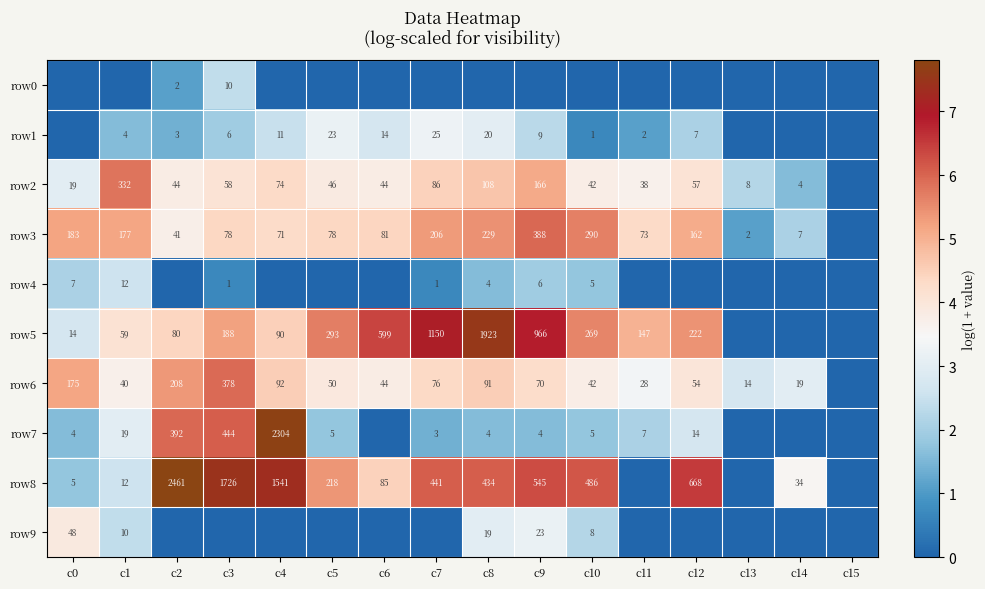

What is the difference between the row6 values at c13 and c7?

62